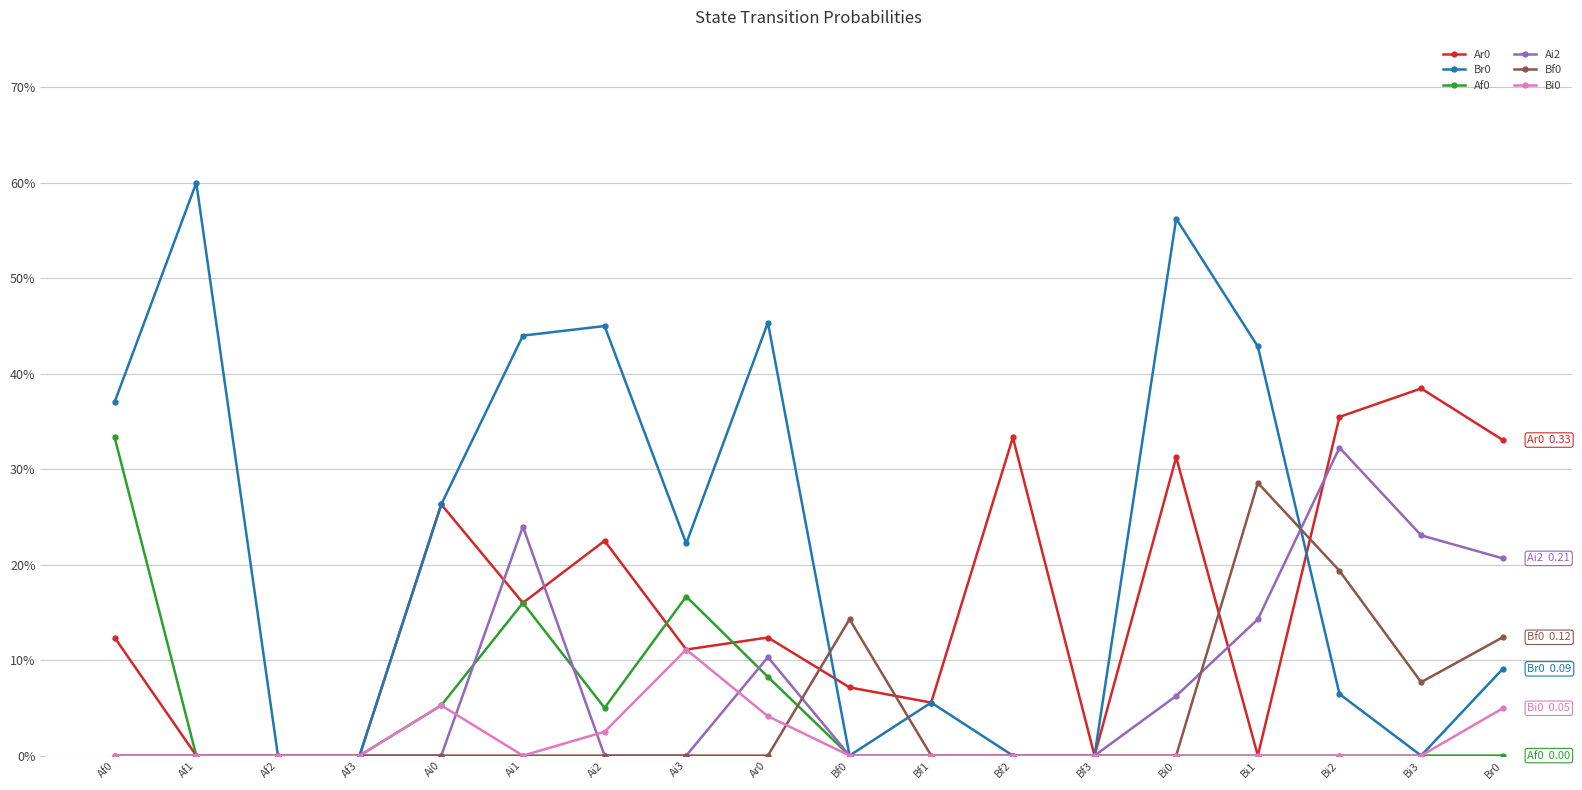

How many times do Af0 and Bf0 cross each other?

1